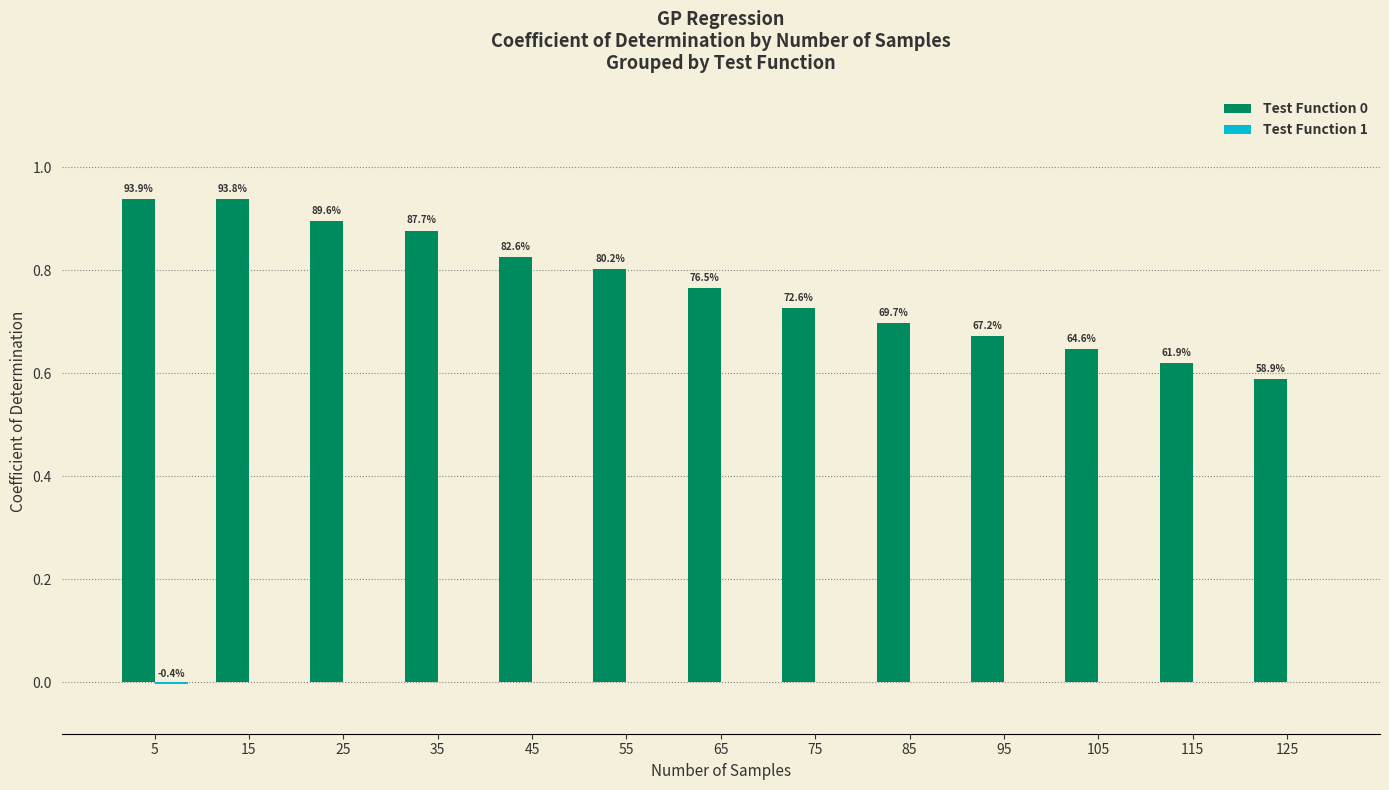

Which series has the largest total across all categories?

Test Function 0